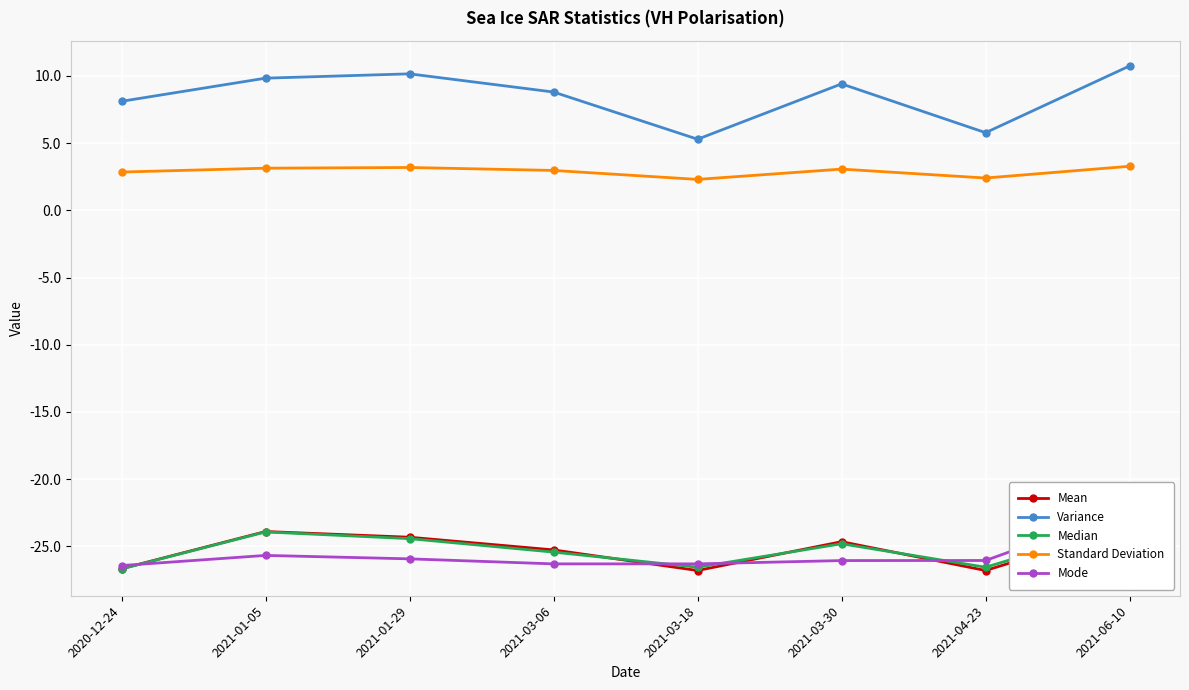

What is the difference between the Variance values at 2021-03-30 and 2021-01-29?

0.7